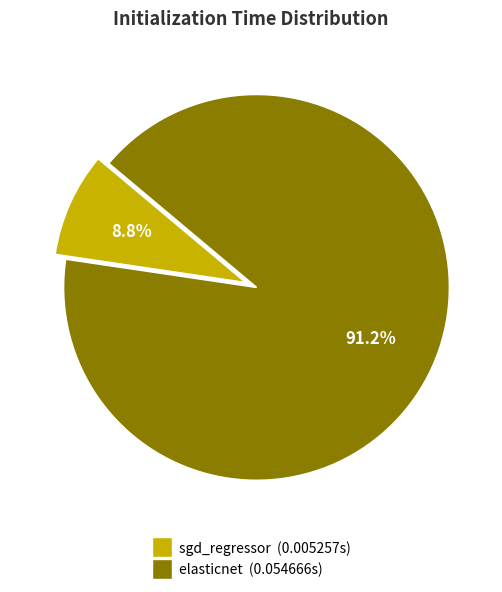

To the nearest percent, what portion does elasticnet represent?

91%